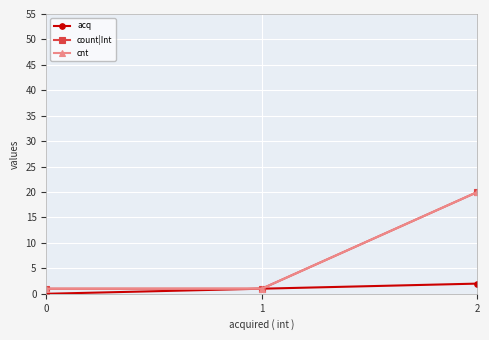

What is the greatest value displayed?

20